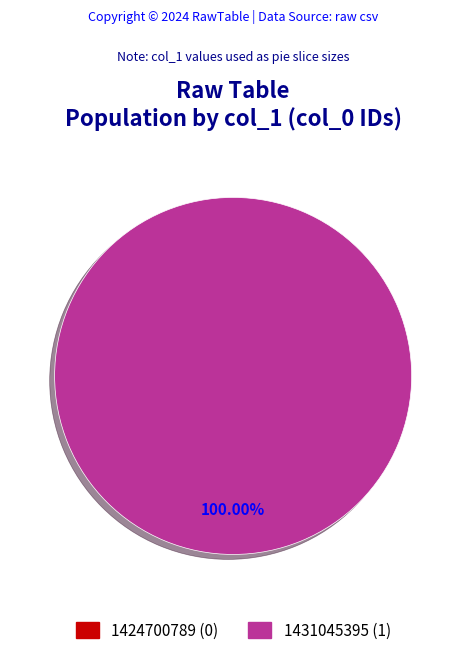

Combined, do 1424700789 and 1431045395 account for over 50%?

Yes